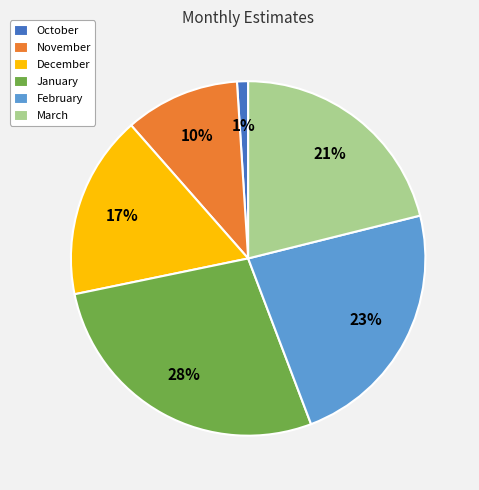

Count the number of slices in the pie.

6